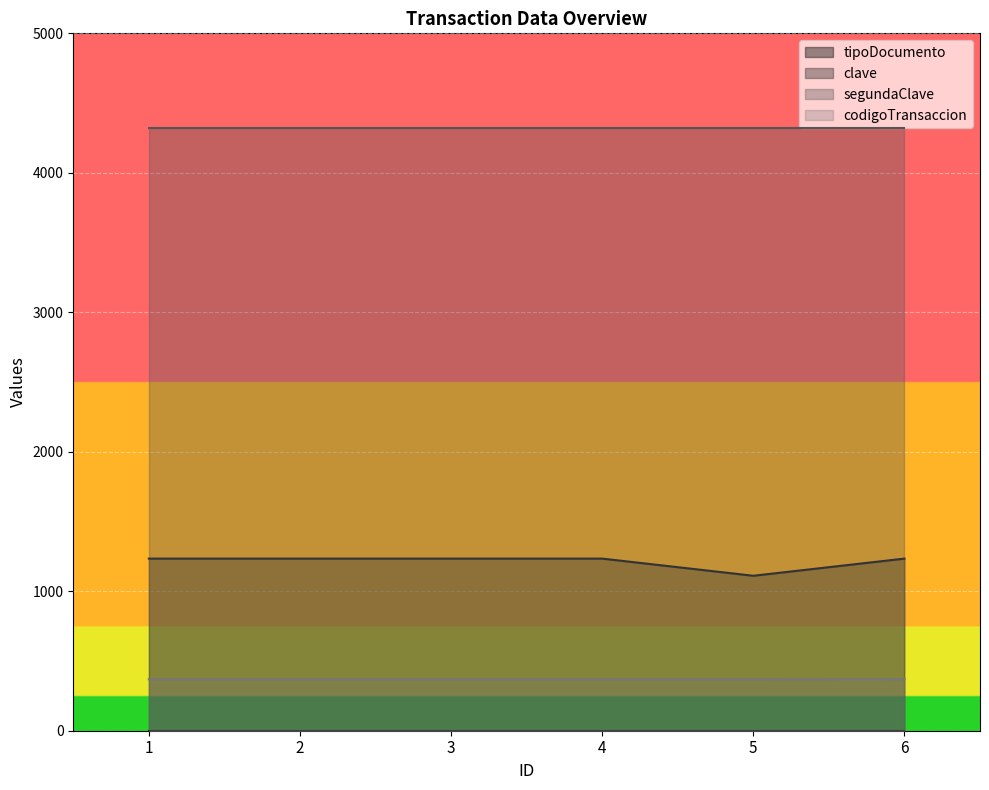

What is the maximum value shown in the chart?

4321